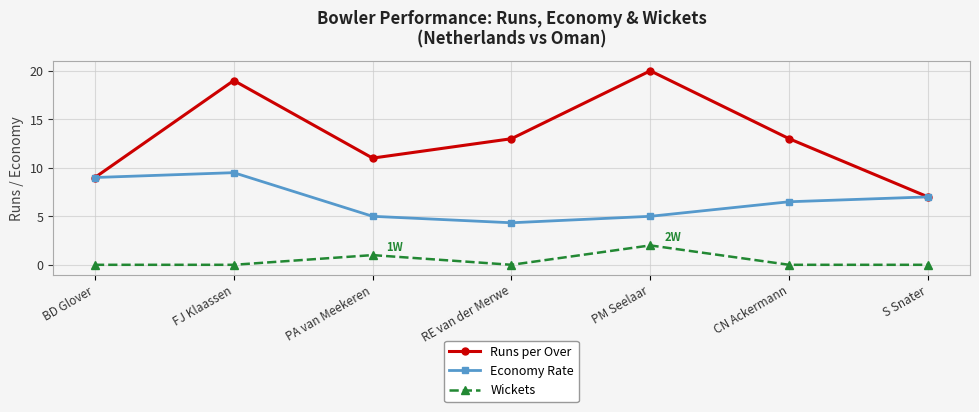

The value of Wickets at CN Ackermann is 0.8. True or false?

False